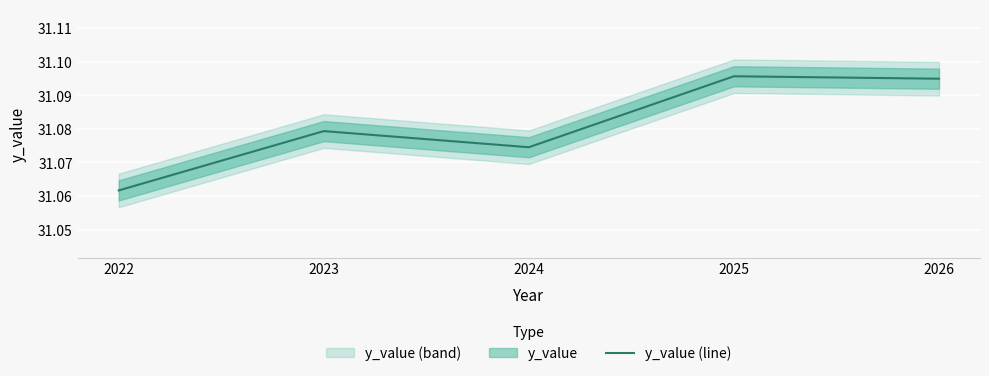

Where is the first local minimum?

2024